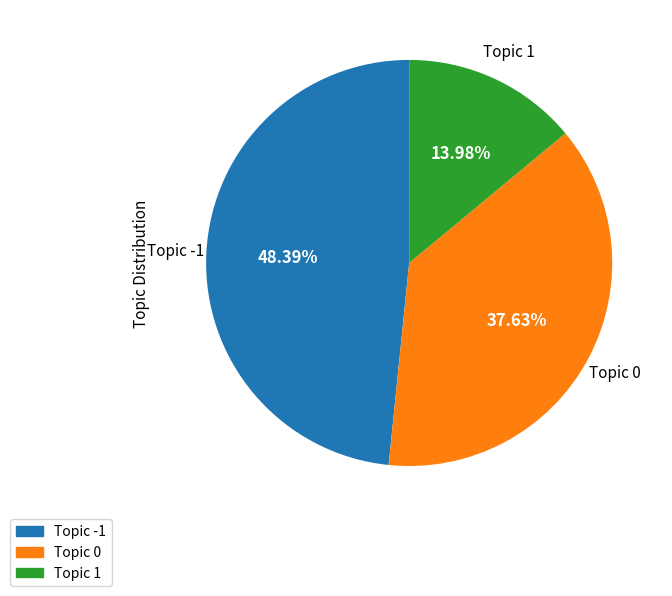

Rank the categories by value from lowest to highest.

Topic 1, Topic 0, Topic -1